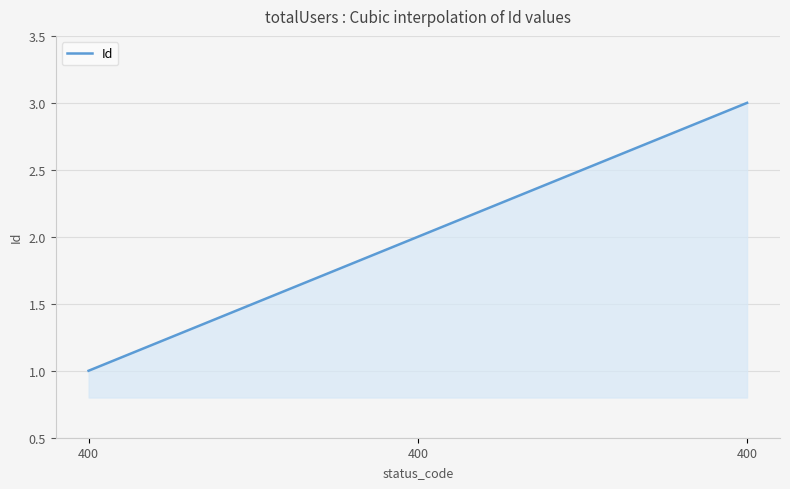

How many lines are shown in the chart?

1